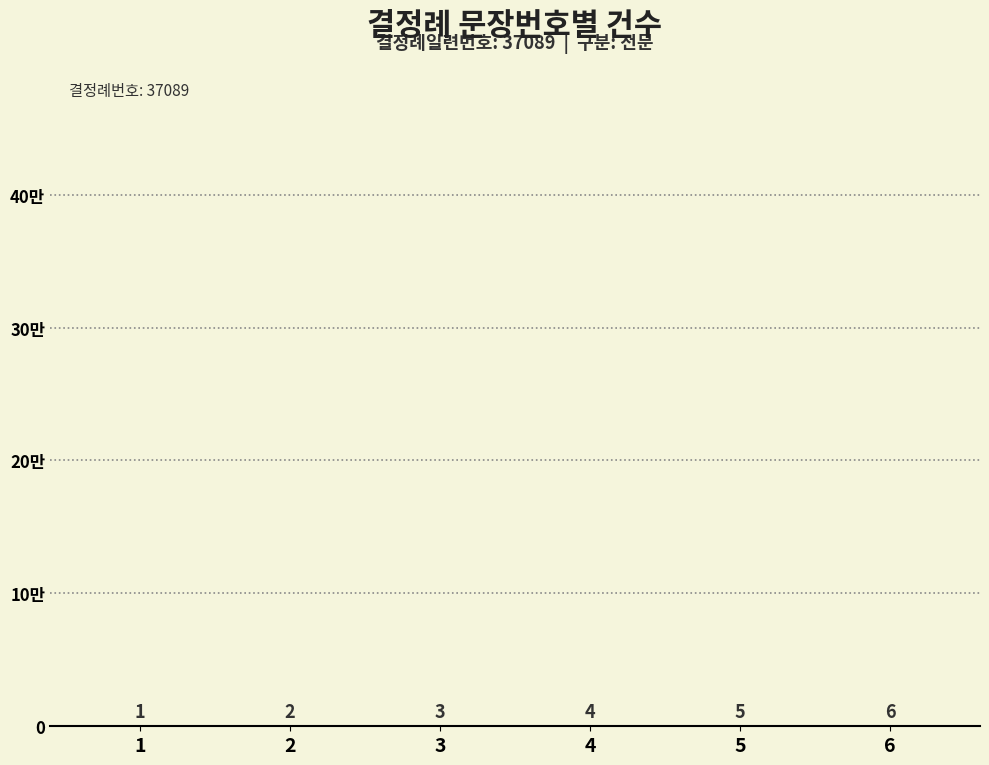

The chart shows a value of 5 at 5. True or false?

True